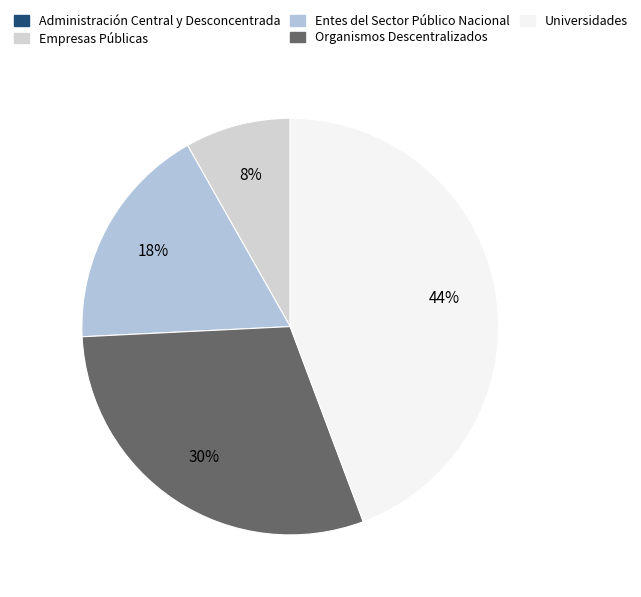

Which slice is the smallest?

Administración Central y Desconcentrada